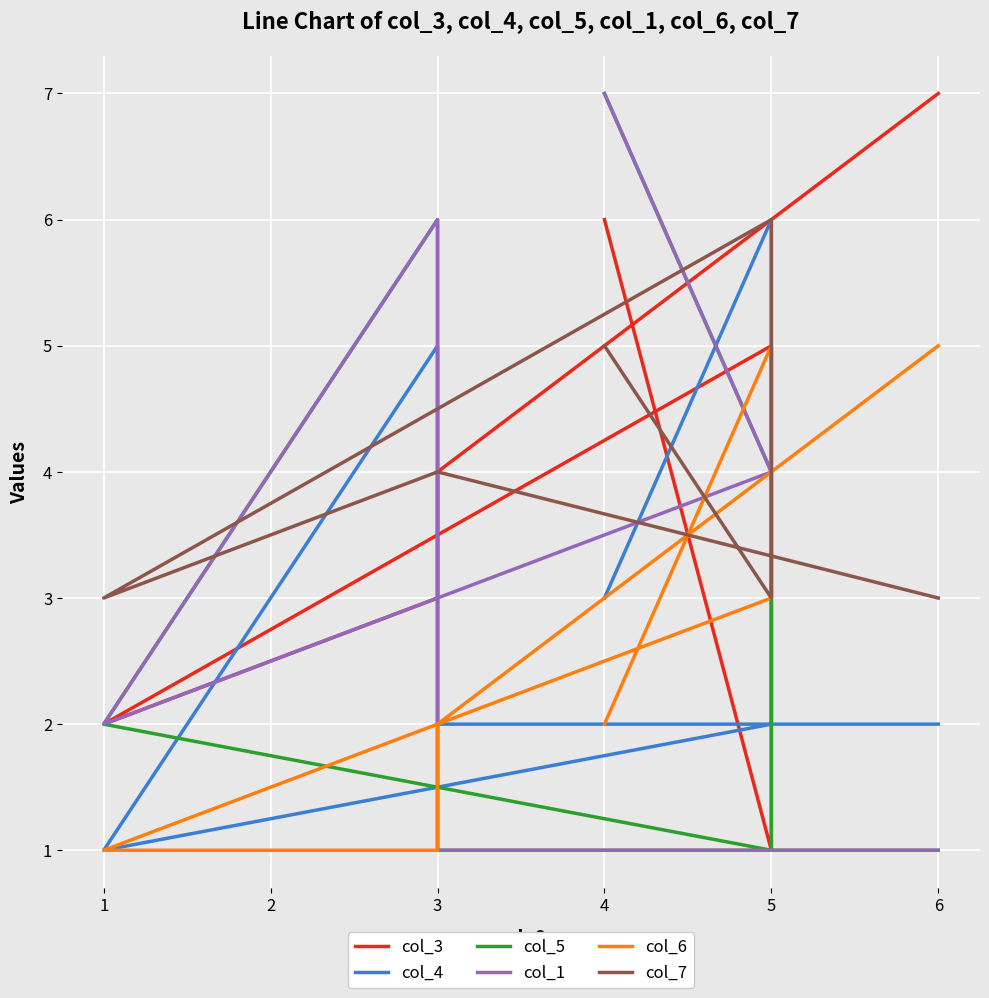

Rank the series by their maximum value, from highest to lowest.

col_3, col_5, col_1, col_4, col_7, col_6